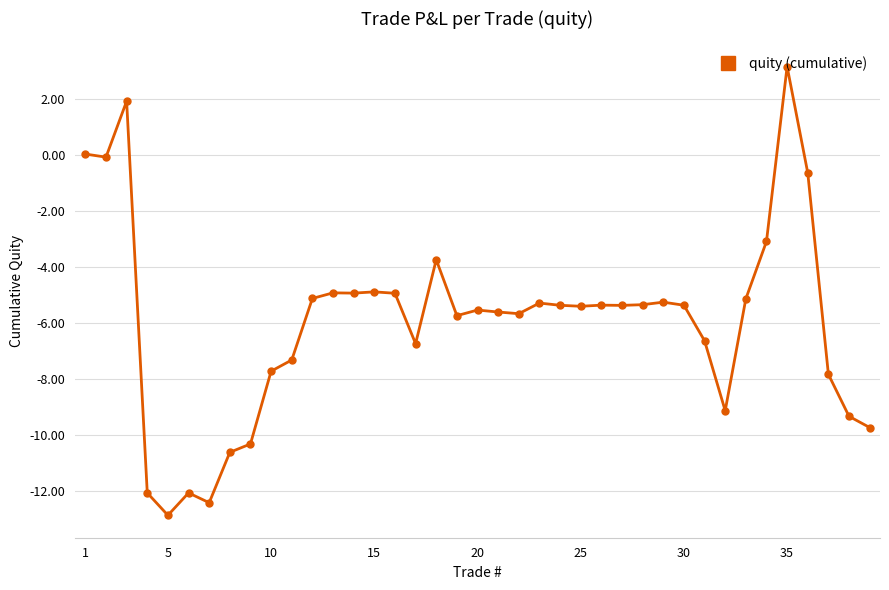

What is the value of the 5th point from the left?

-12.9